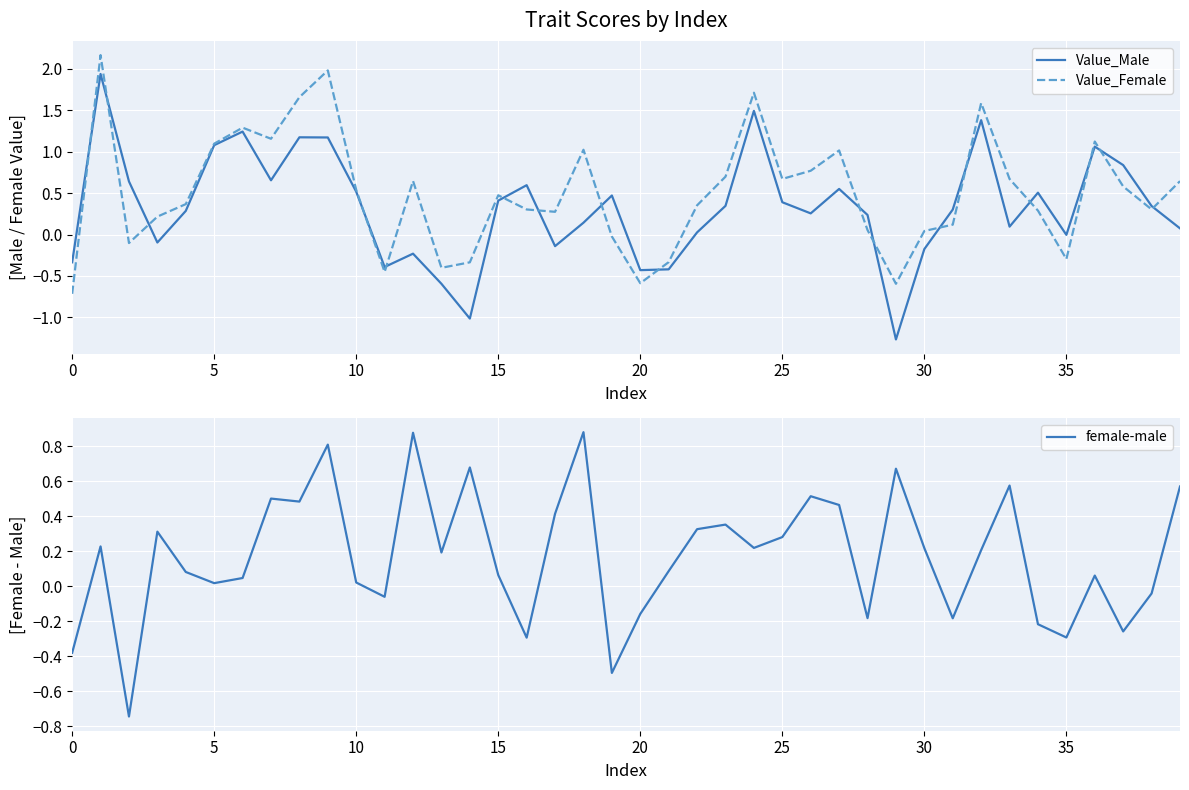

Which series has the largest total across all categories?

Value_Female